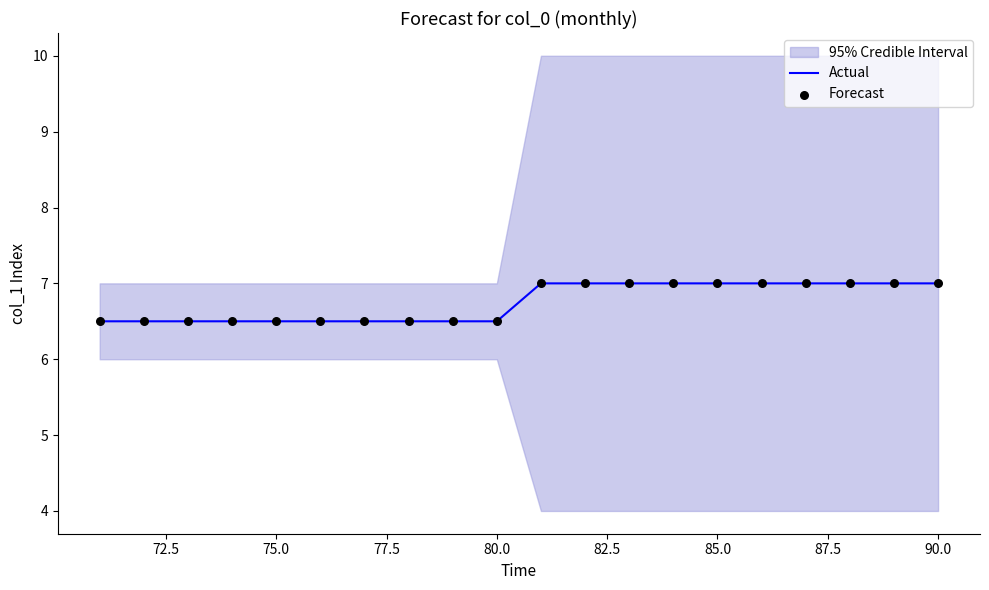

At how many categories does at least one series exceed 6?

20